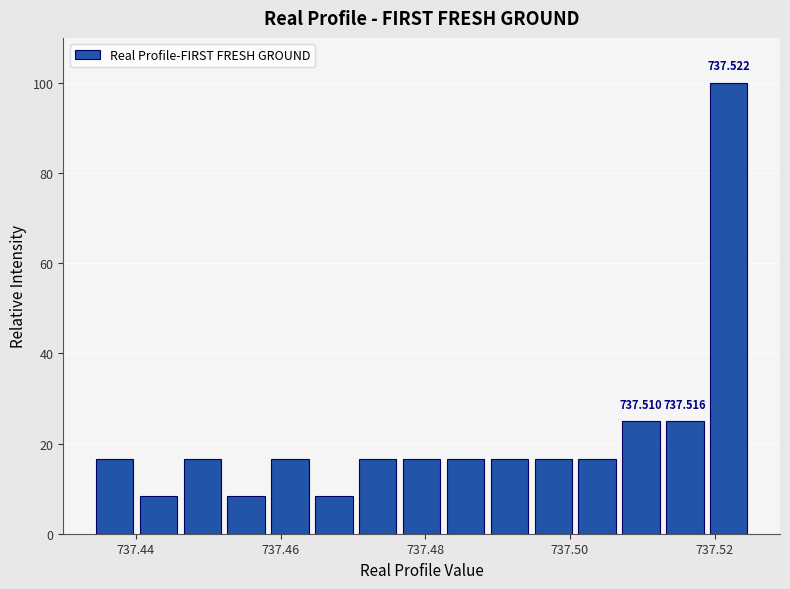

Around what value on the x-axis is the tallest bar? Give the approximate position of its centre, as read against the axis.

737.522